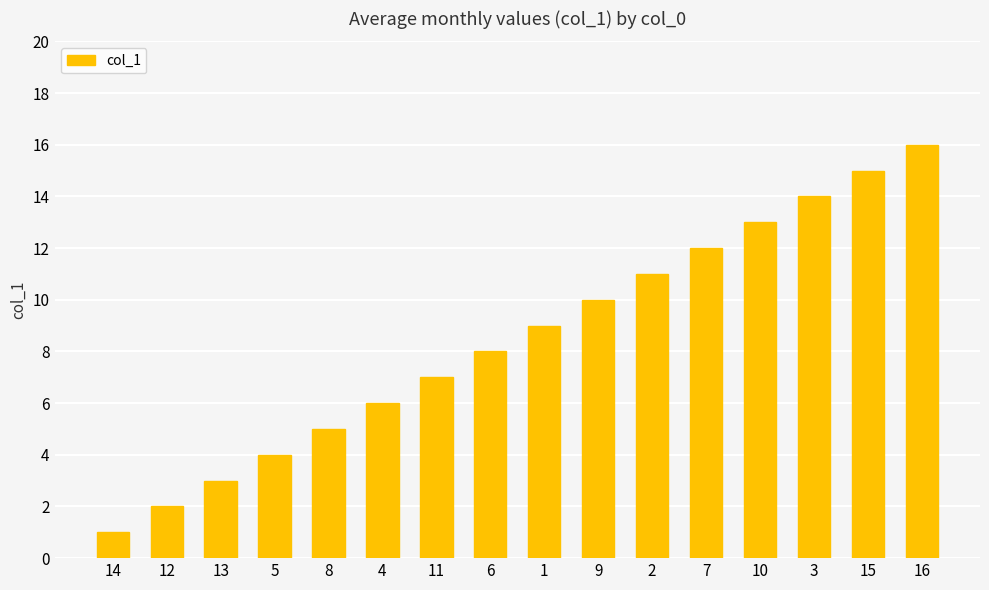

Reading right to left, what are all the values shown in this chart?

16	15	14	13	12	11	10	9	8	7	6	5	4	3	2	1